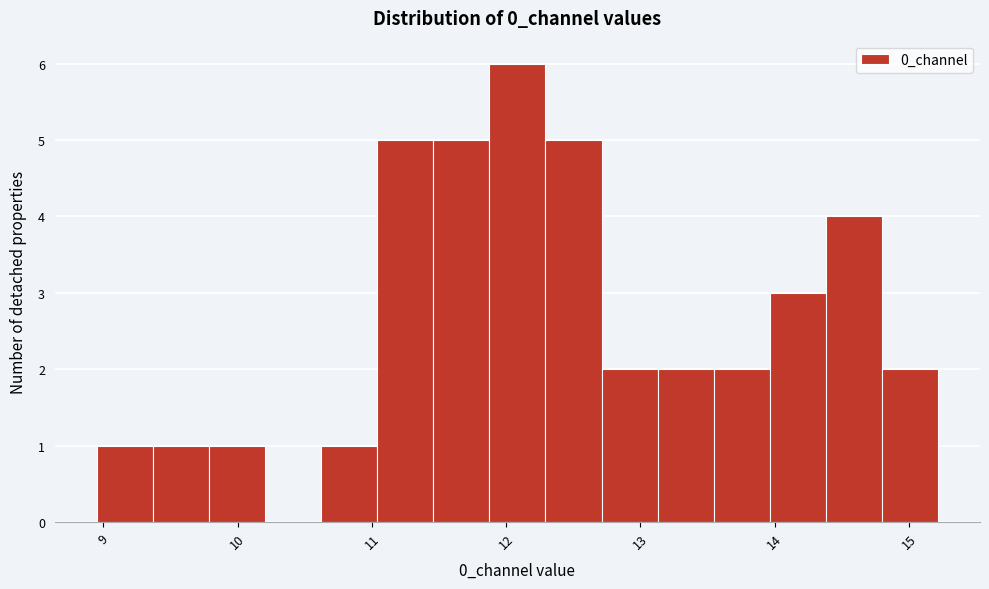

Reading left to right, transcribe this chart: for each bar, give the range it covers on the x-axis and its height. Neither the bar edges nor the heights are printed on the chart, so give them approximately, as read against the axes.

9.0 to 9.4: 1
9.4 to 9.8: 1
9.8 to 10.2: 1
10.2 to 10.6: 0
10.6 to 11.0: 1
11.0 to 11.5: 5
11.5 to 11.9: 5
11.9 to 12.3: 6
12.3 to 12.7: 5
12.7 to 13.1: 2
13.1 to 13.5: 2
13.5 to 14.0: 2
14.0 to 14.4: 3
14.4 to 14.8: 4
14.8 to 15.2: 2